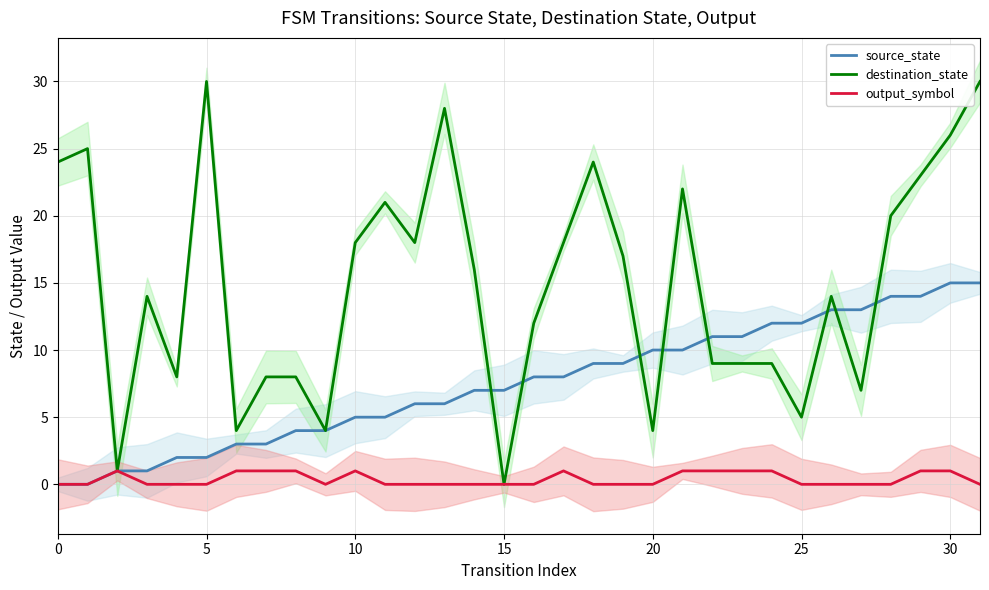

What is the maximum value for source_state?

15